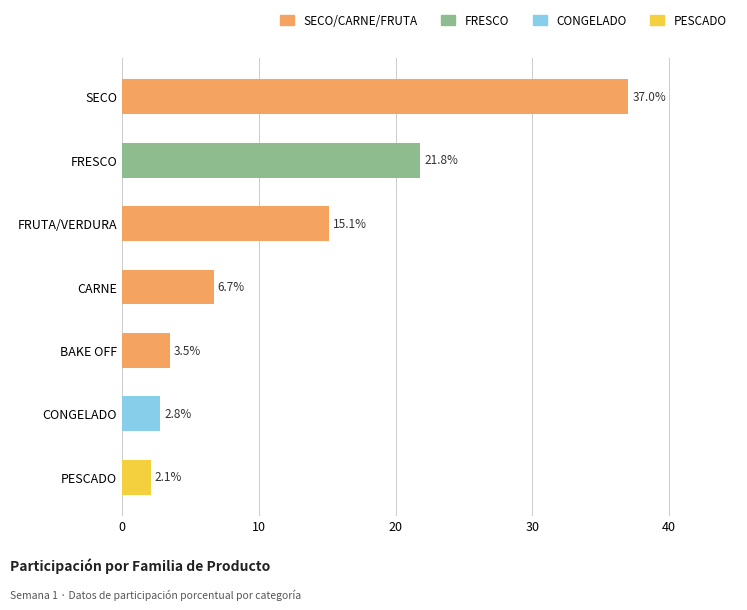

How many series are shown in this chart?

1